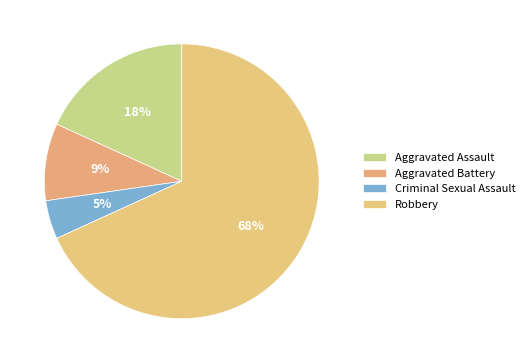

How much of the chart is everything except Robbery?

31.8%